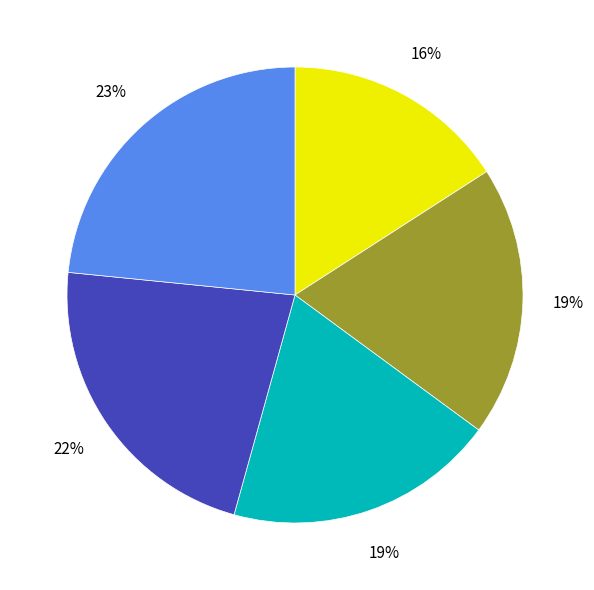

Does any single category account for the majority?

No